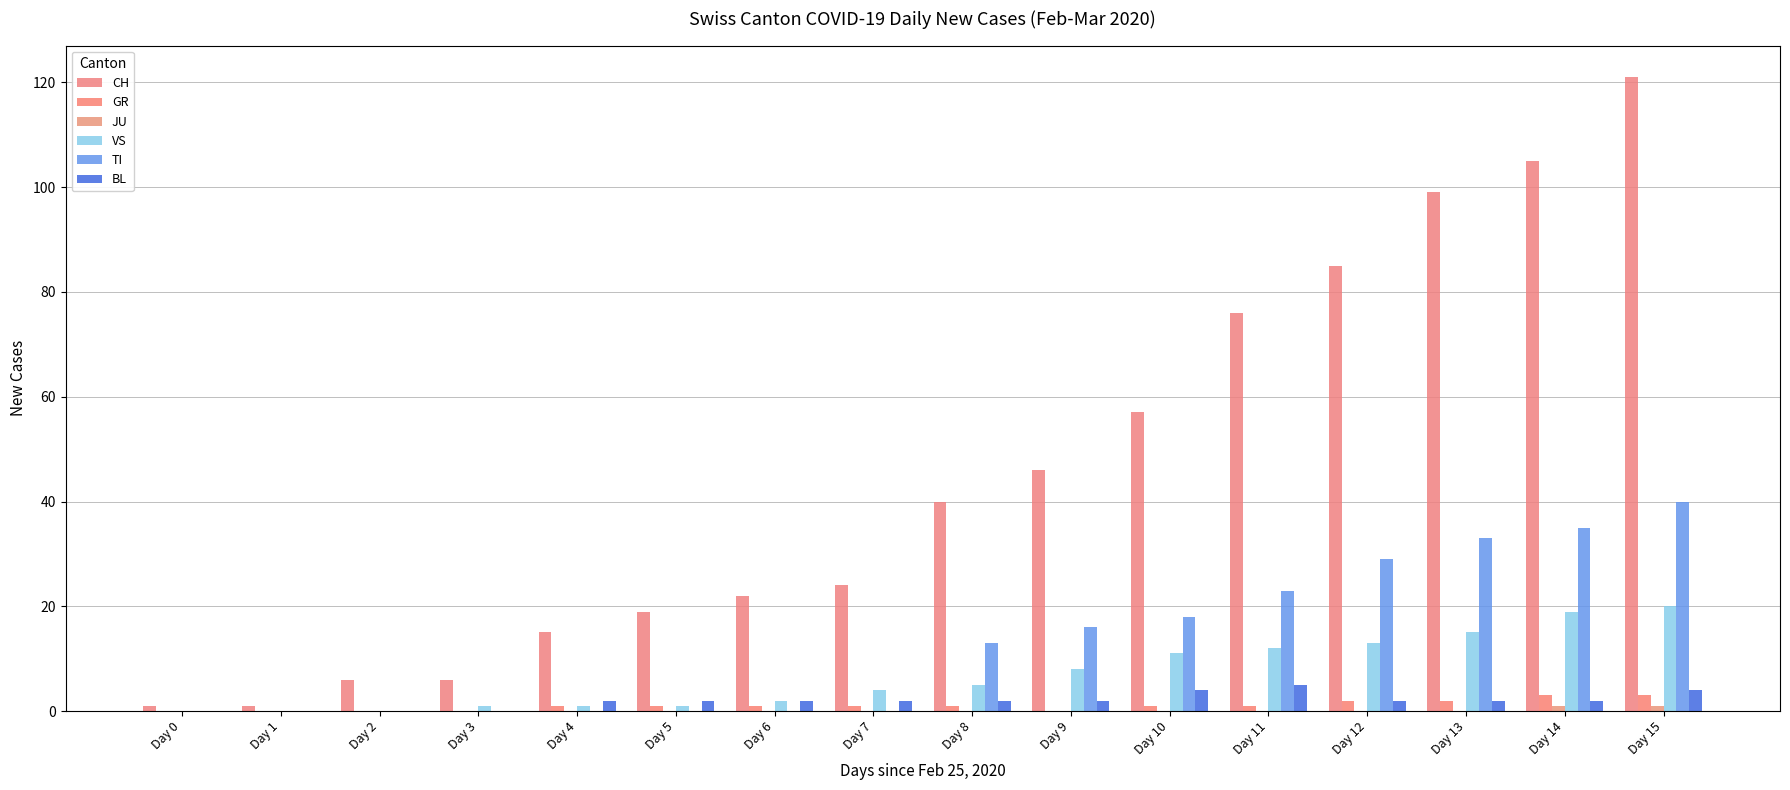

Are the bars grouped side by side (vs. stacked)?

Yes